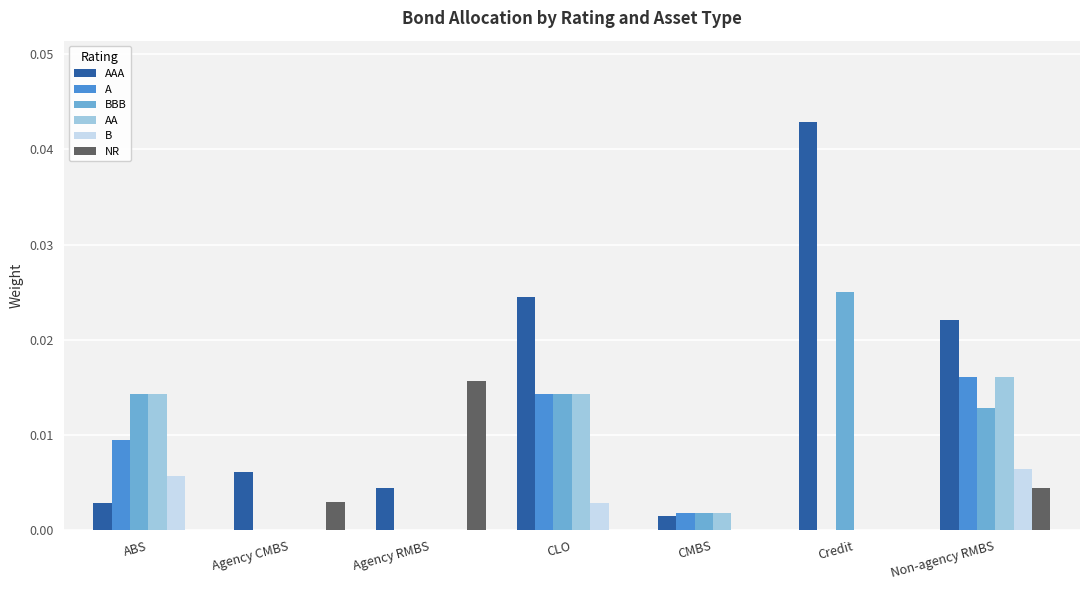

Does the chart contain stacked bars?

No